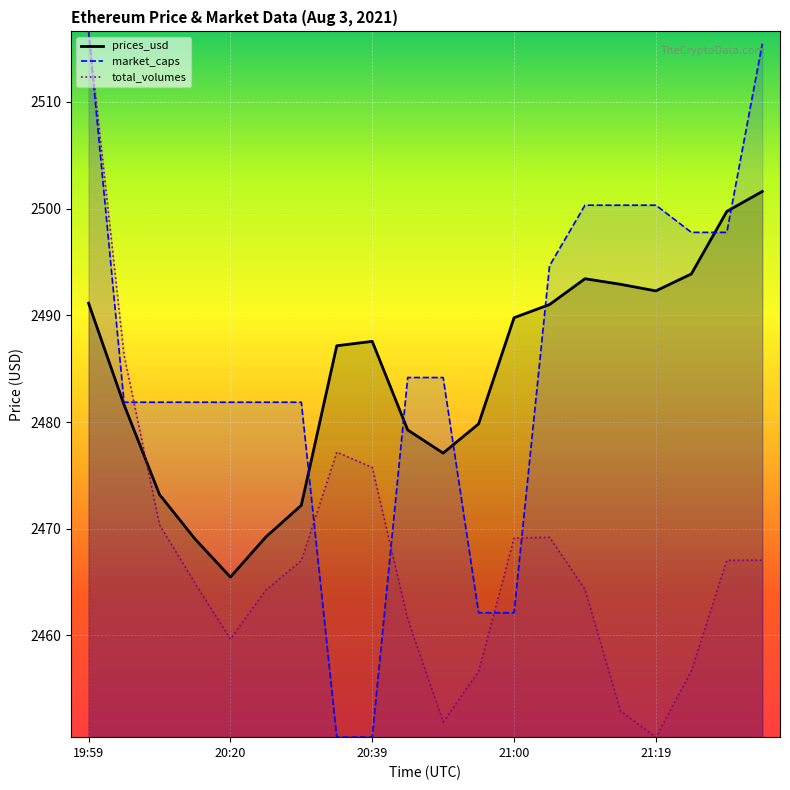

Does the chart display data point markers on the line(s)?

No